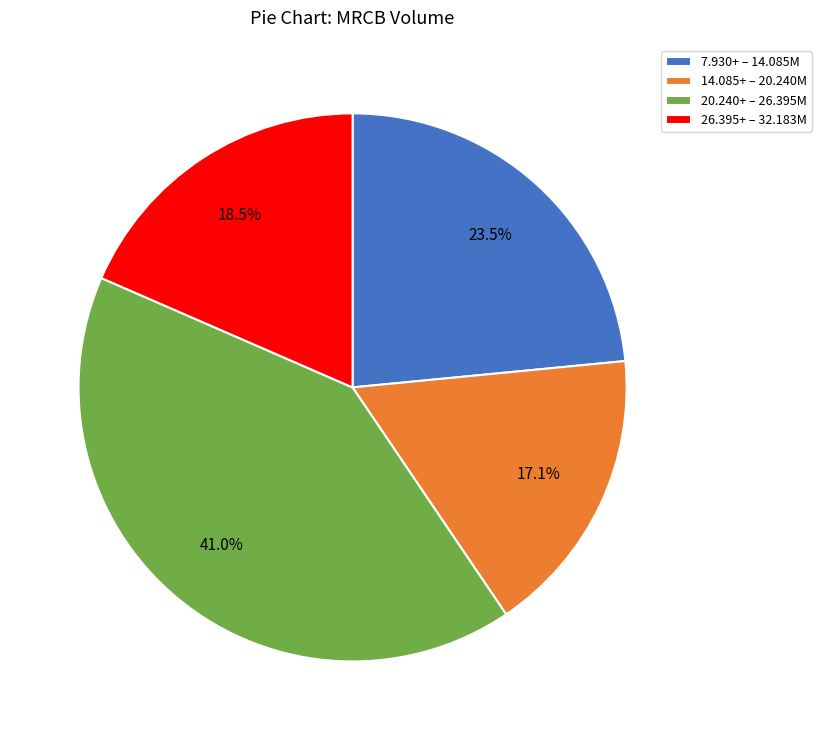

Rank the categories by value from lowest to highest.

14.085+ – 20.240M, 26.395+ – 32.183M, 7.930+ – 14.085M, 20.240+ – 26.395M